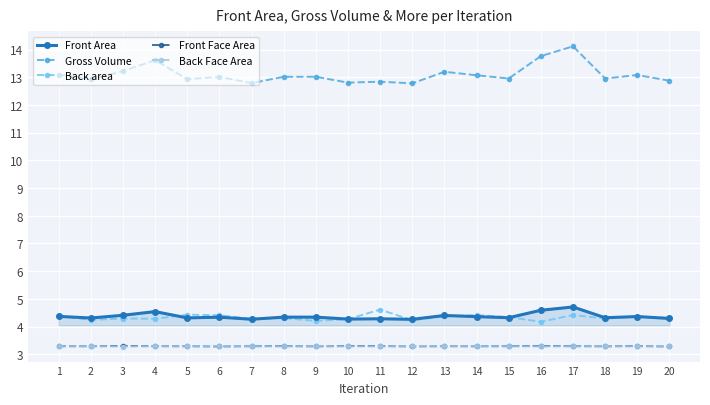

What is the spread (max minus min) of values at 20?

9.6